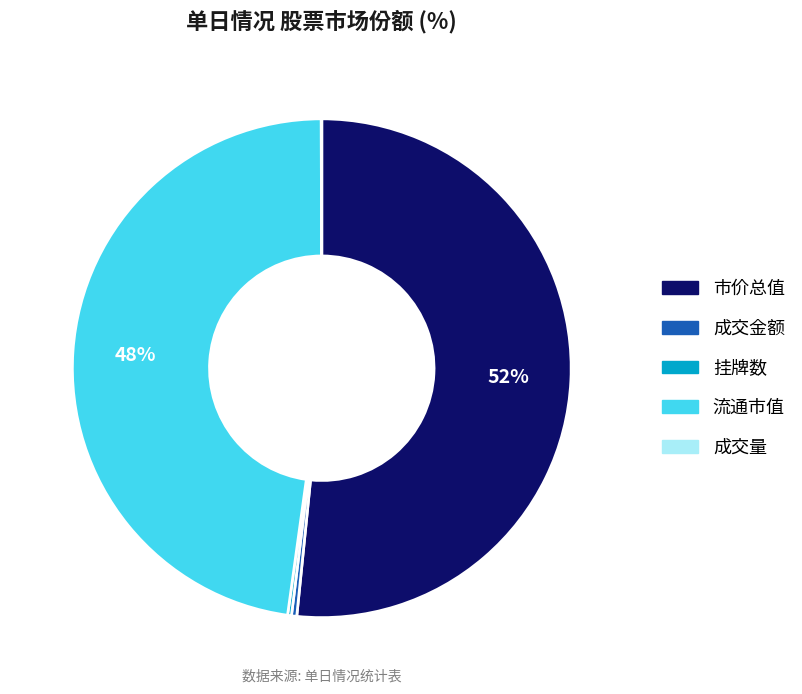

To the nearest percent, what is the average slice percentage?

20%